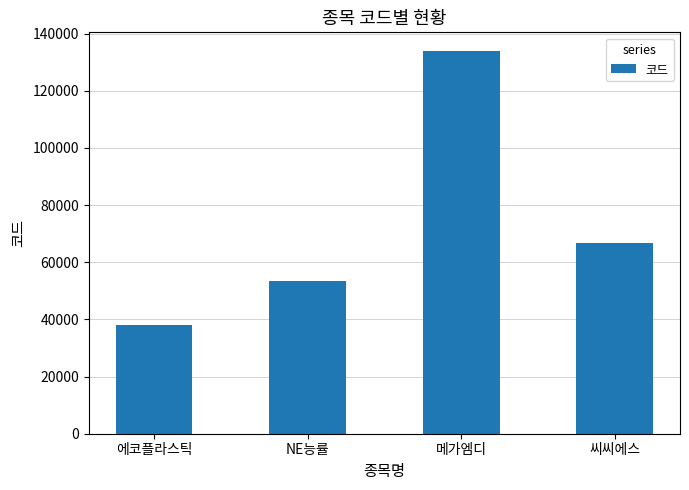

Which has a higher value, NE능률 or 메가엠디?

메가엠디